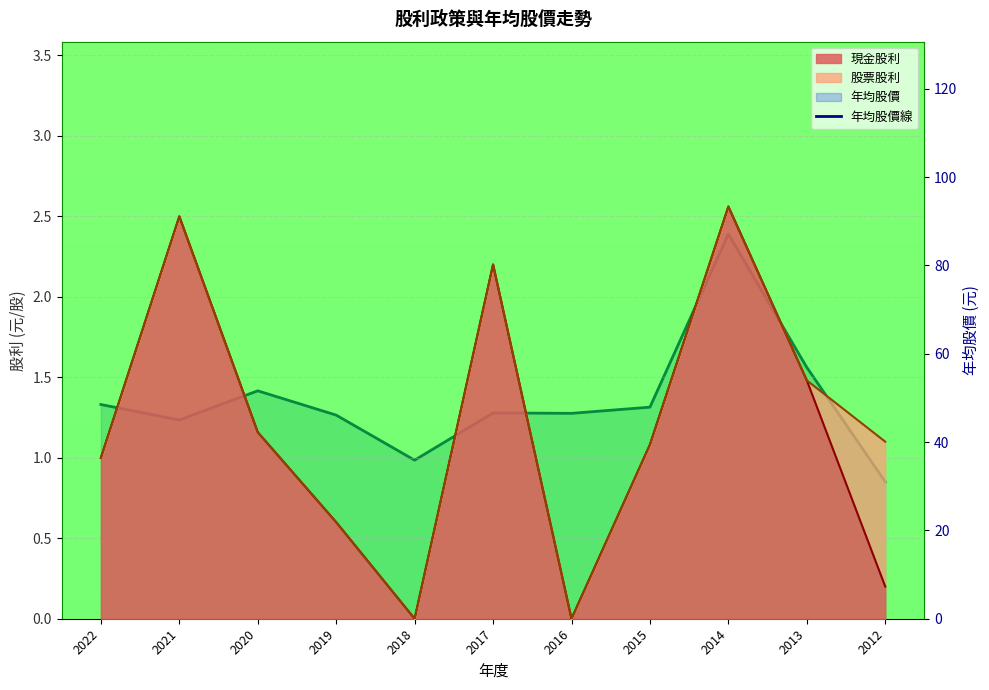

At which category does the chart reach its peak across all series?

2014